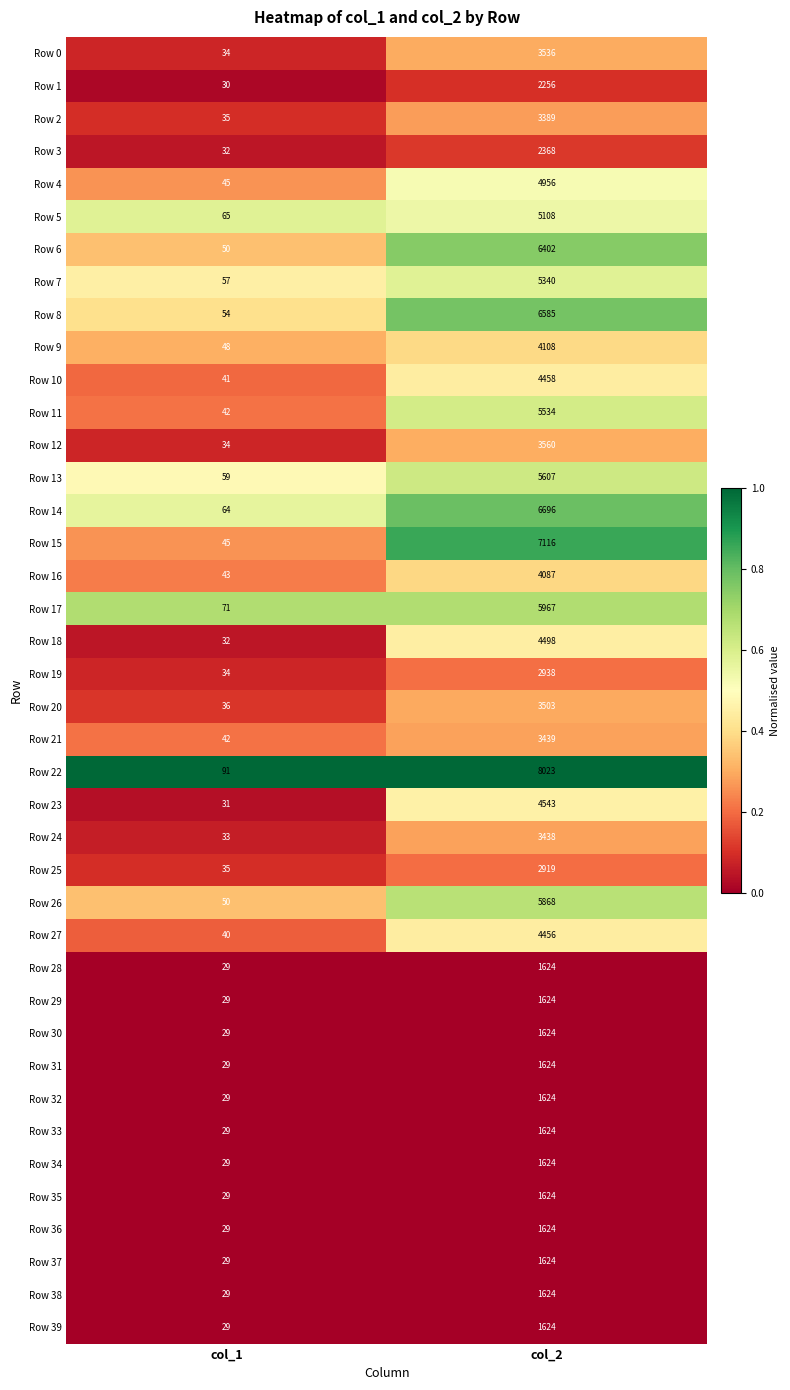

Is it true that Row 14 equals 6696 at col_2?

True